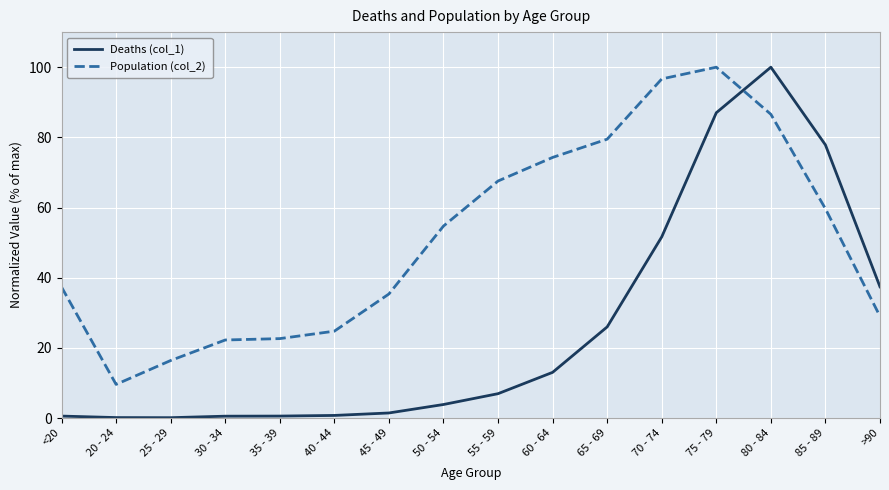

How many series are shown in this chart?

2